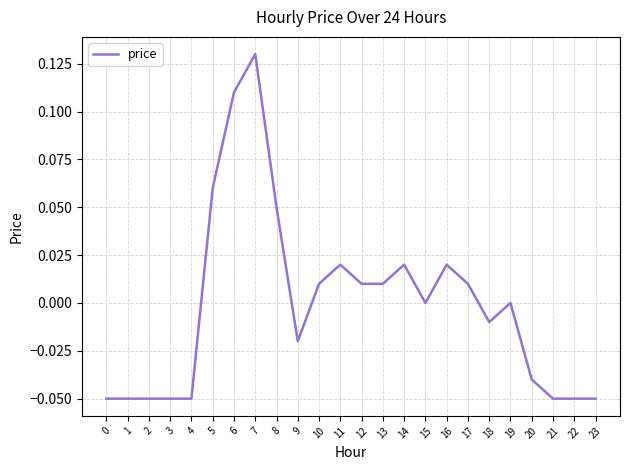

True or false: the data shows -0.0 at 18.

True